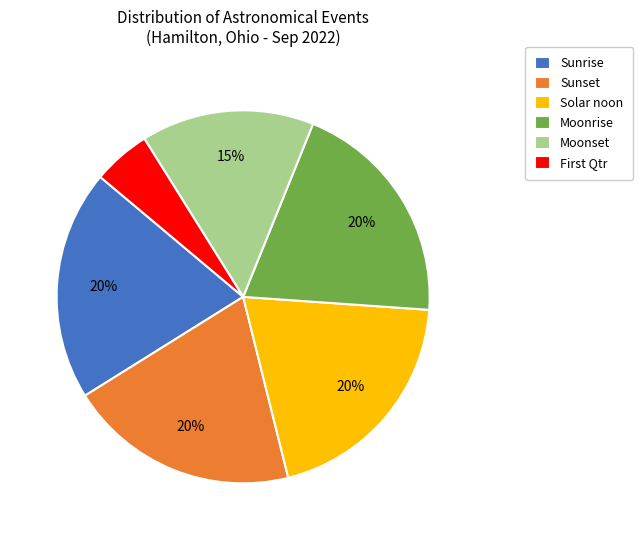

What percentage is the Moonrise slice, to the nearest percent?

20%